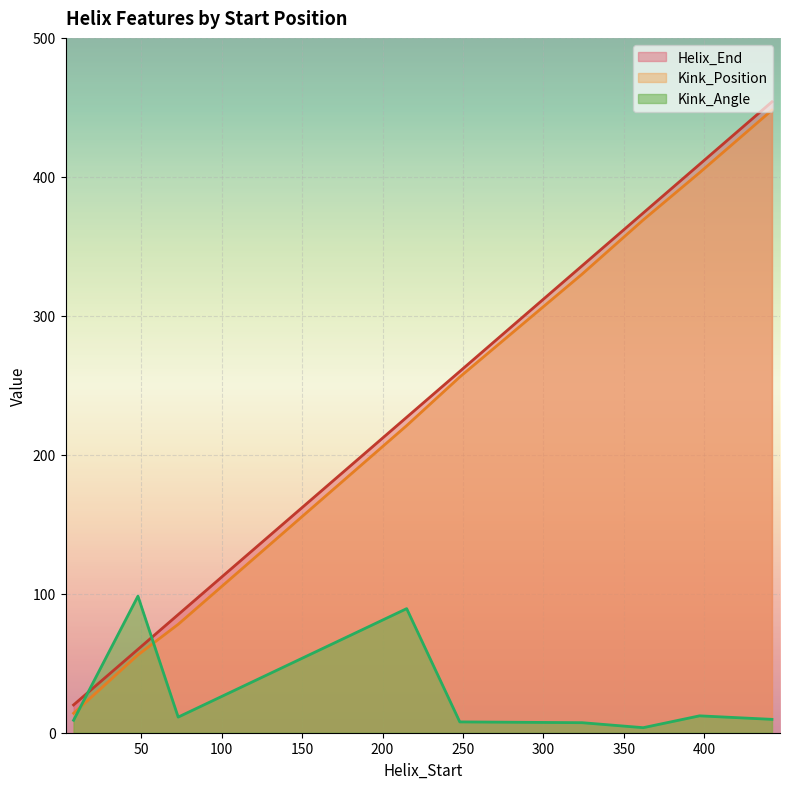

Which series ends up on top after the final intersection of Kink_Position and Kink_Angle?

Kink_Position